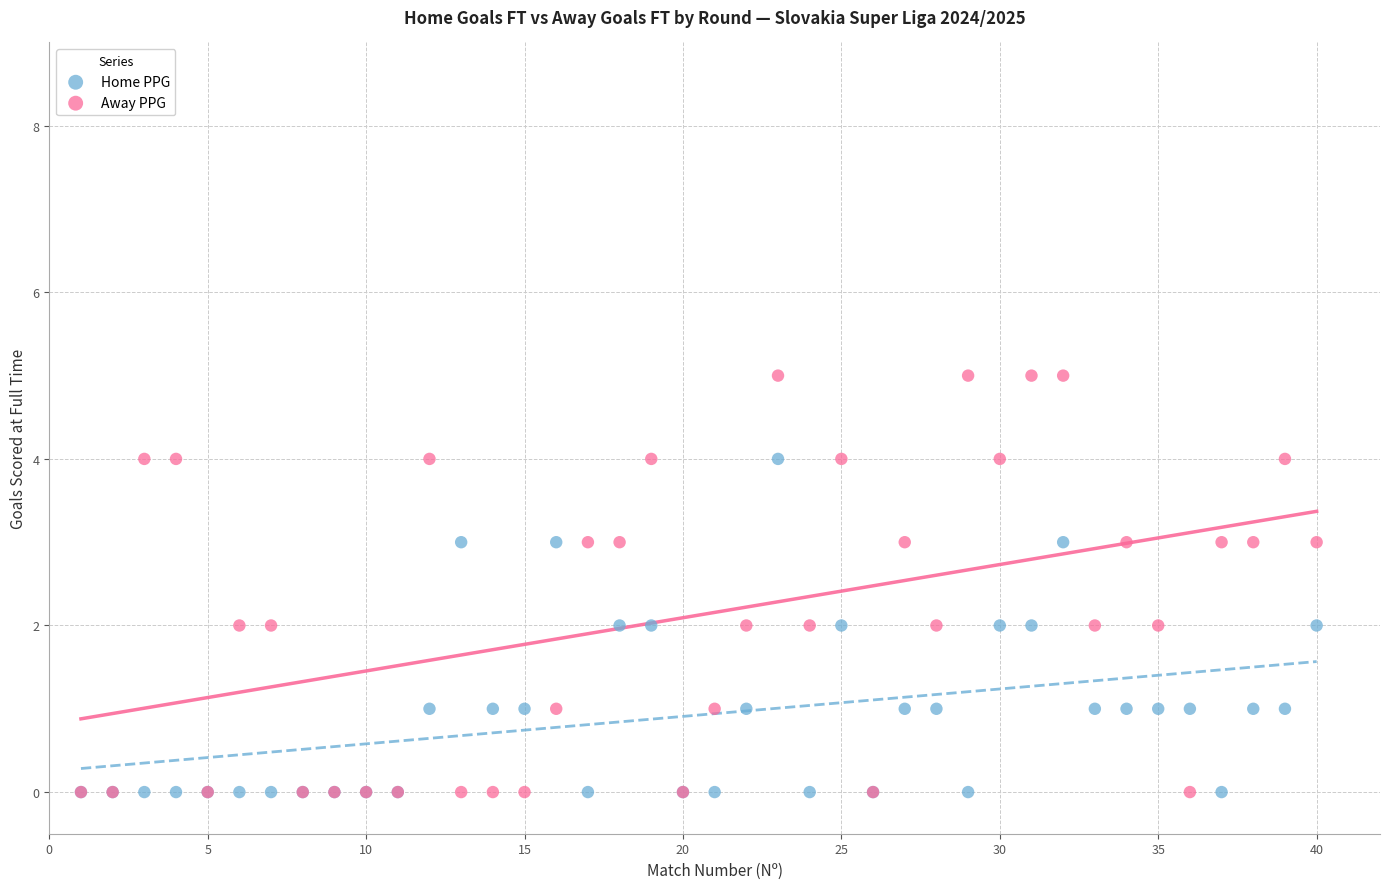

Which series has the widest spread of Y values?

Away PPG